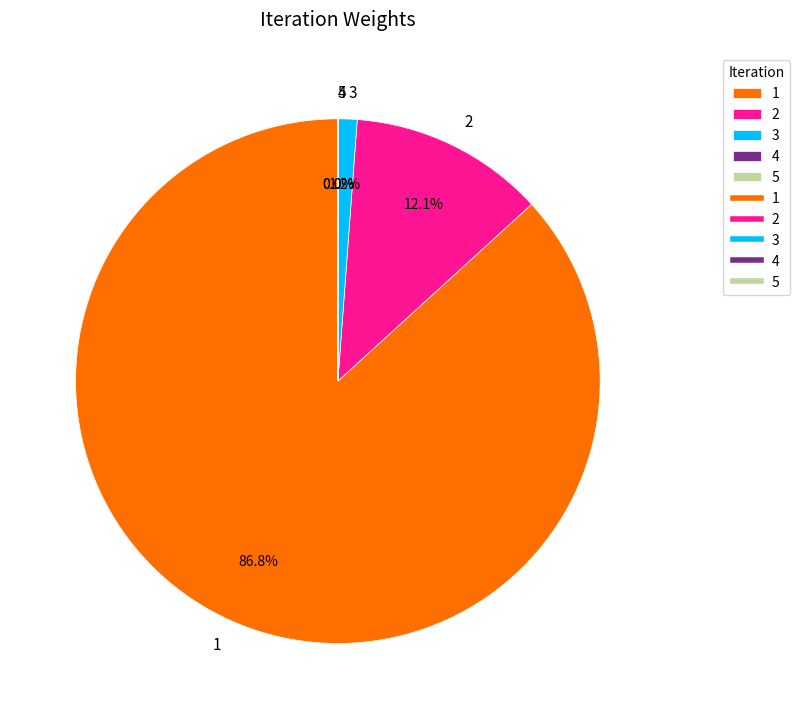

Combined, what portion of the pie is 1 and 2?

98.8%